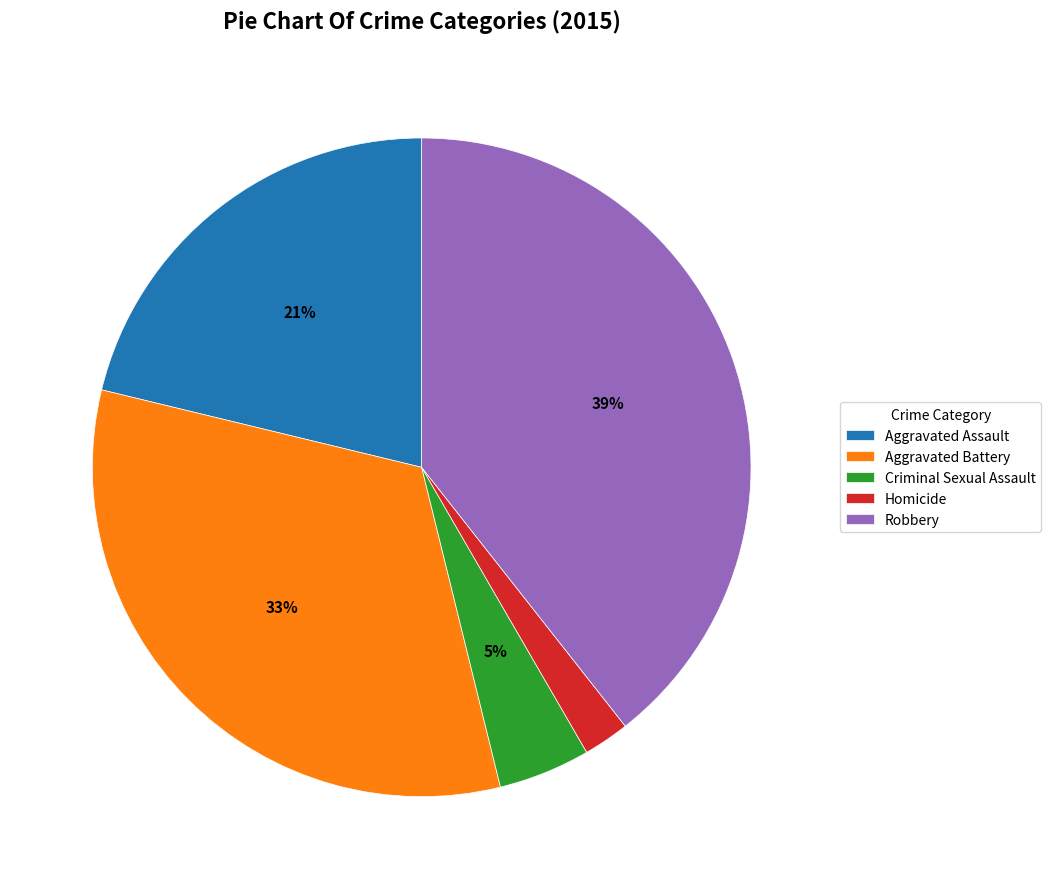

How many segments does this pie chart have?

5